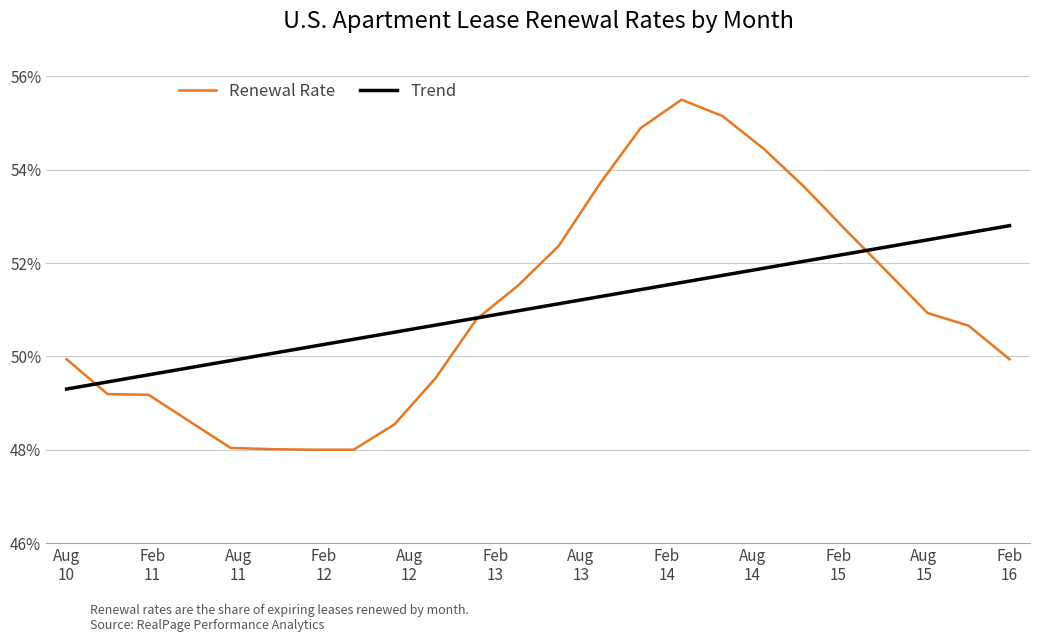

Which series has the largest range (max minus min)?

Renewal Rate